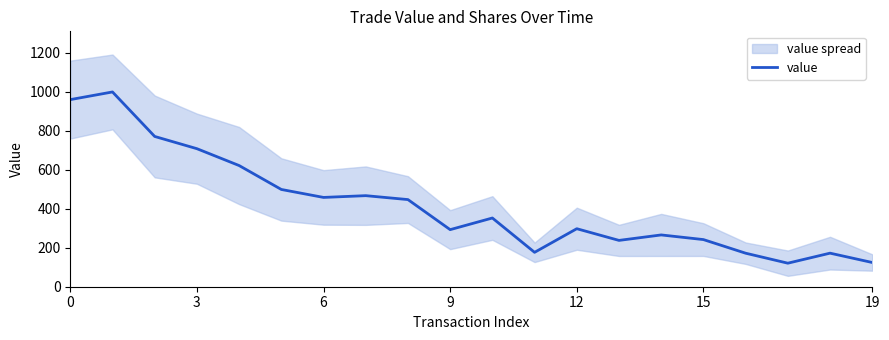

The value of value at 0 is 960.5. True or false?

True